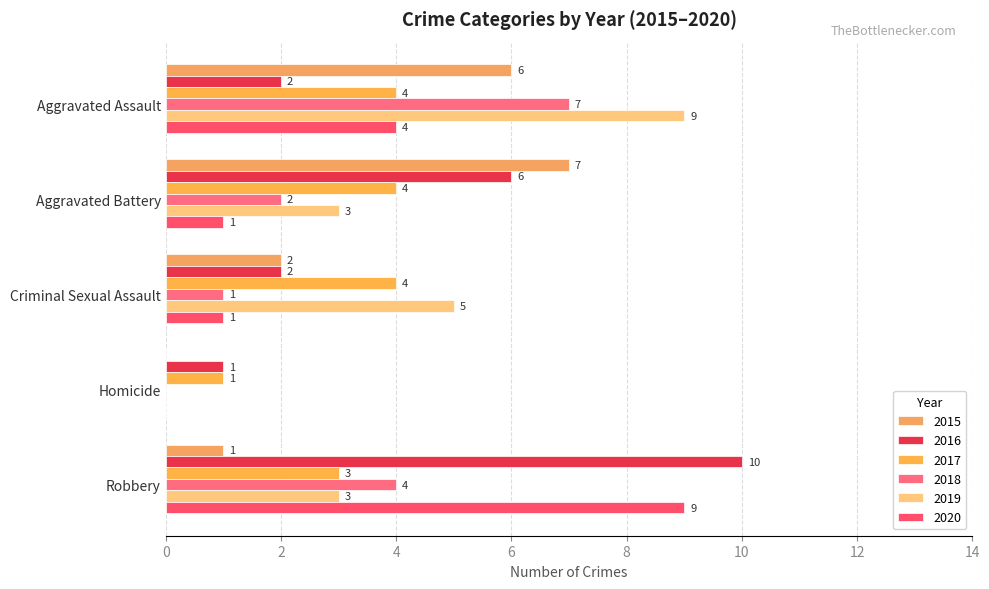

What are all the series names shown in the legend?

2015, 2016, 2017, 2018, 2019, 2020